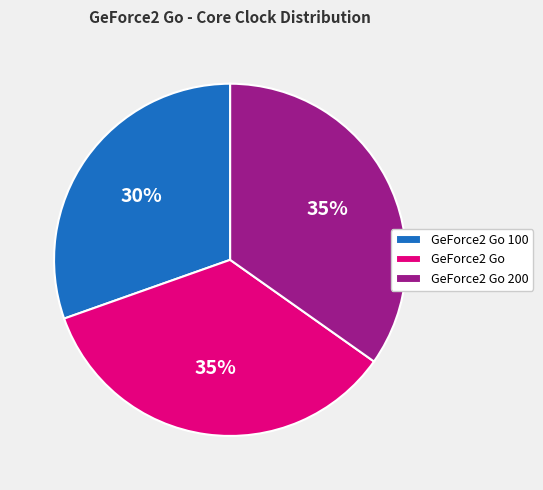

True or false: GeForce2 Go 100 accounts for 45% of the total.

False